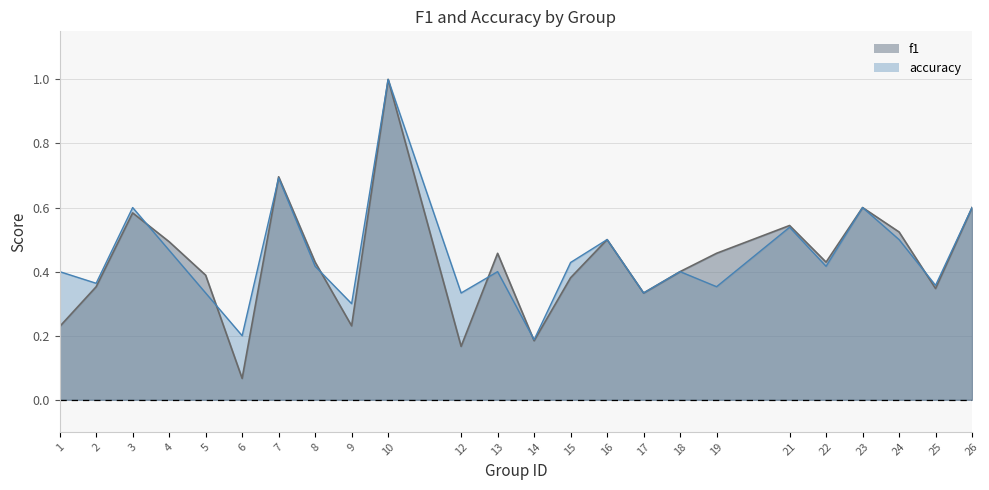

Which category has the highest value across all series?

10